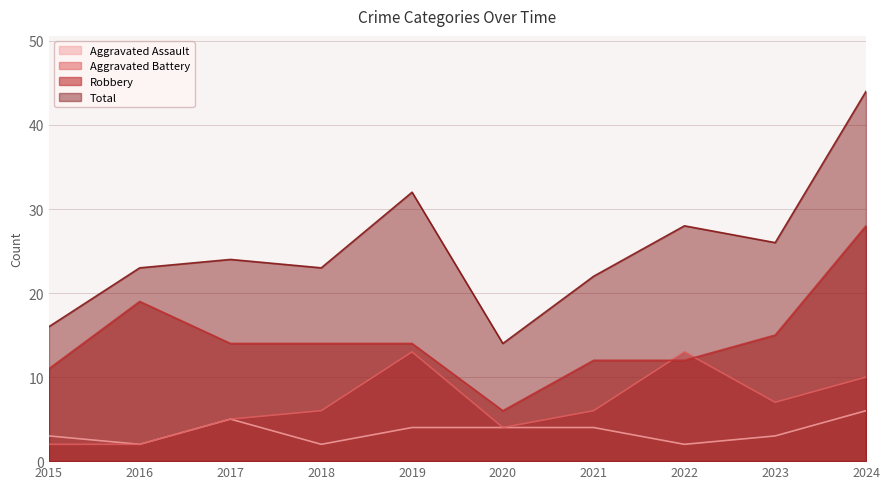

Rank the categories by Total value from lowest to highest.

2020, 2015, 2021, 2016, 2018, 2017, 2023, 2022, 2019, 2024